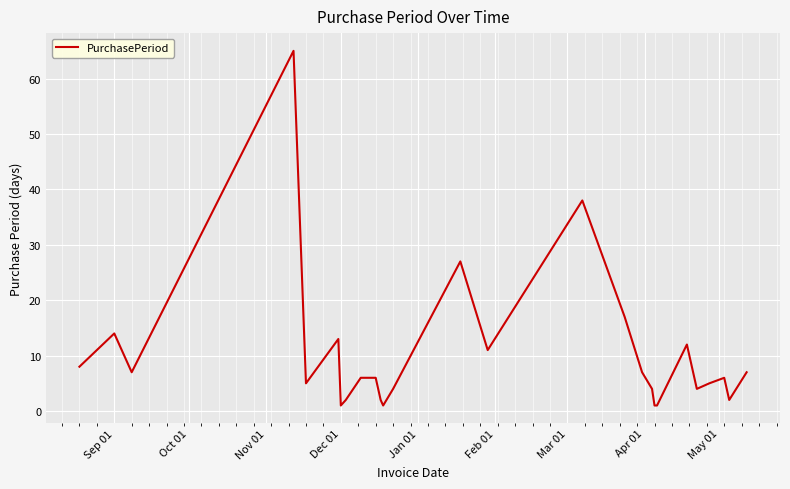

What is the maximum value shown in the chart?

65